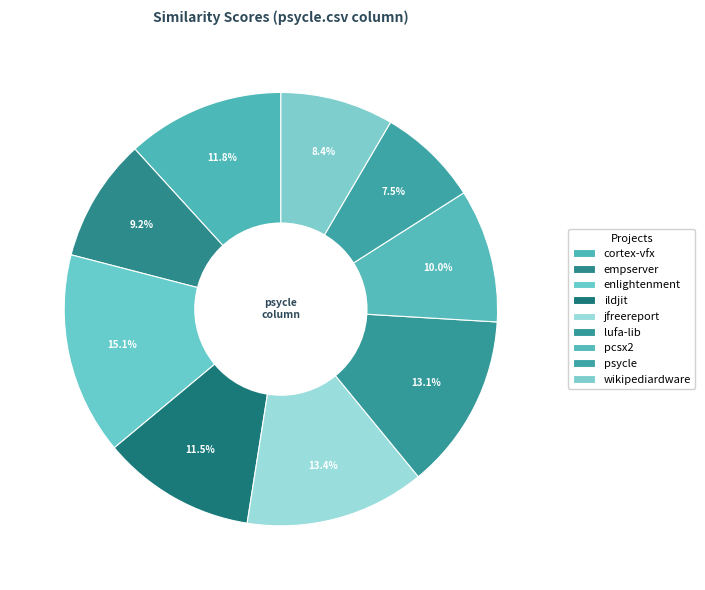

What is the largest slice in the pie chart?

enlightenment.csv